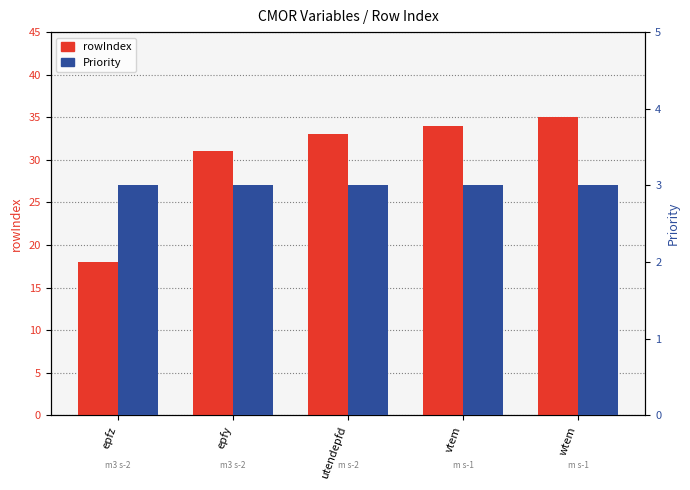

What is the label of the 3rd bar from the right?

utendepfd